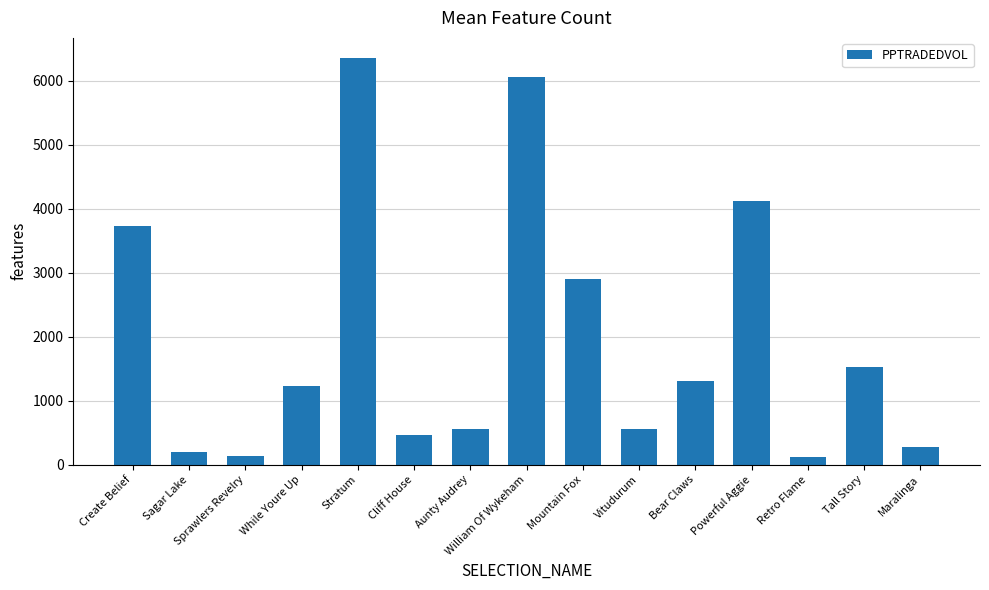

True or false: the data shows 821.8 at Cliff House.

False